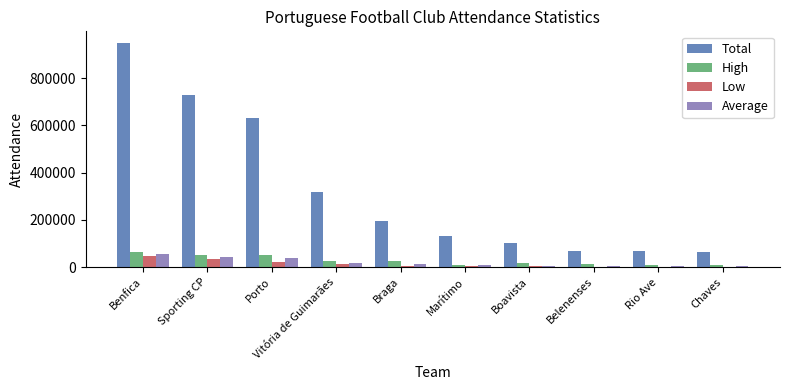

What is the sum of all Total values?

3261433